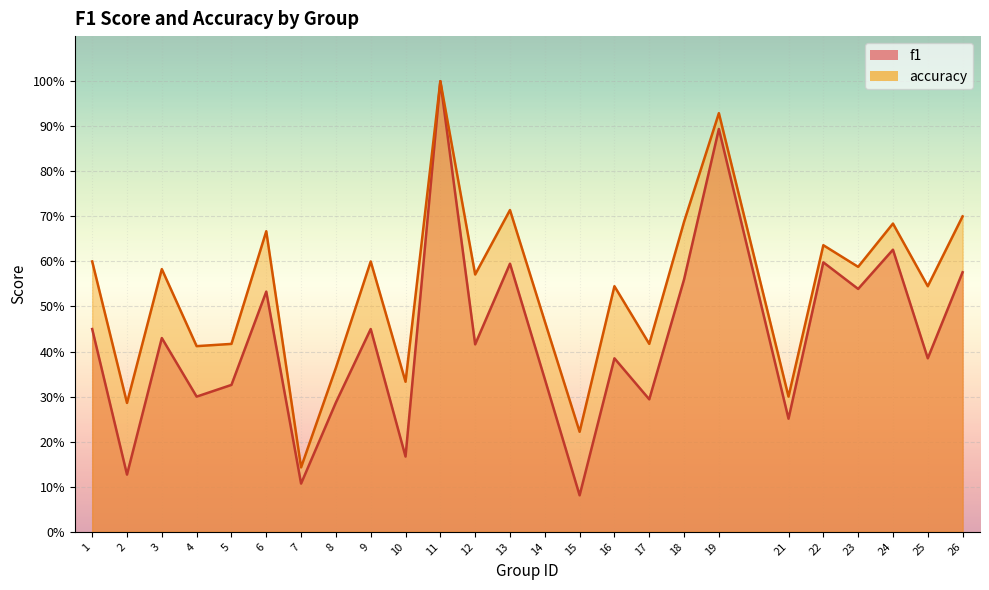

True or false: f1 and accuracy cross at least once.

False